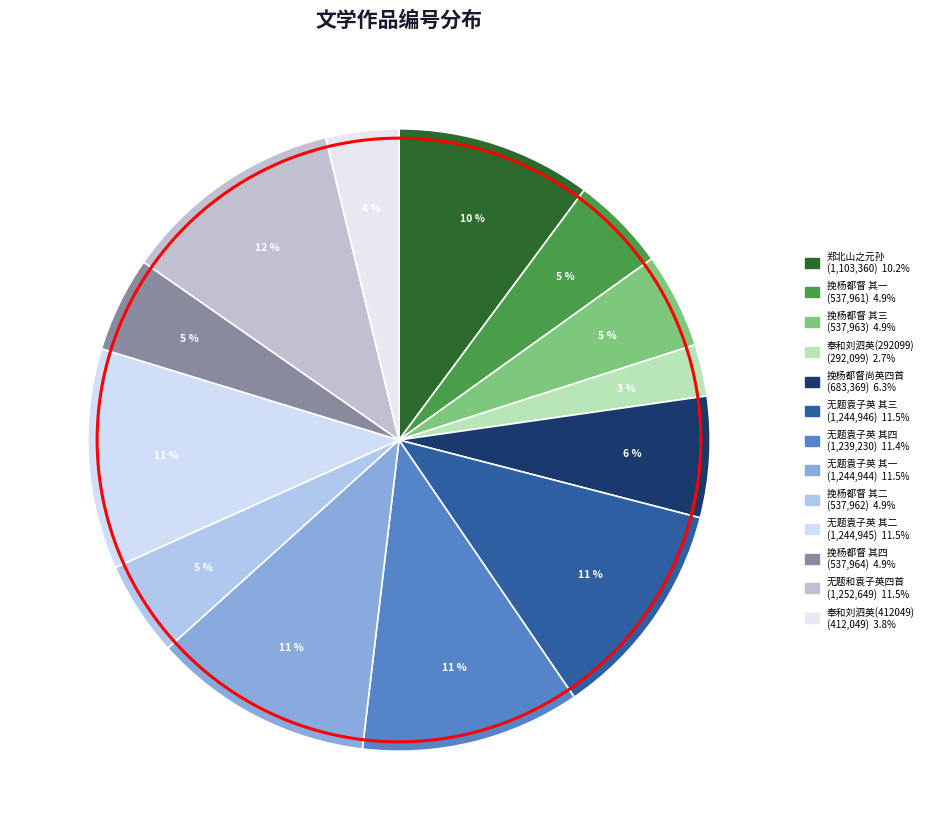

Which slice is the largest?

无题和袁子英四首